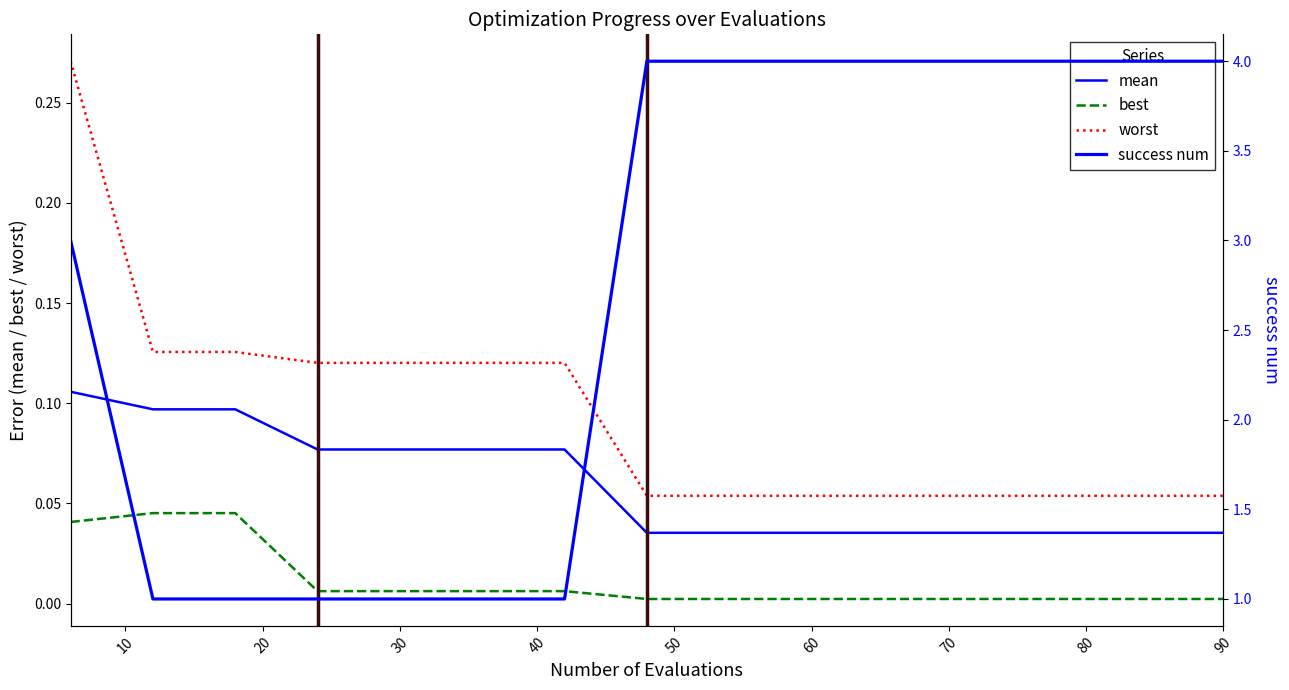

List the labels in order of worst value, smallest first.

48, 54, 60, 66, 72, 78, 84, 90, 24, 30, 36, 42, 12, 18, 6